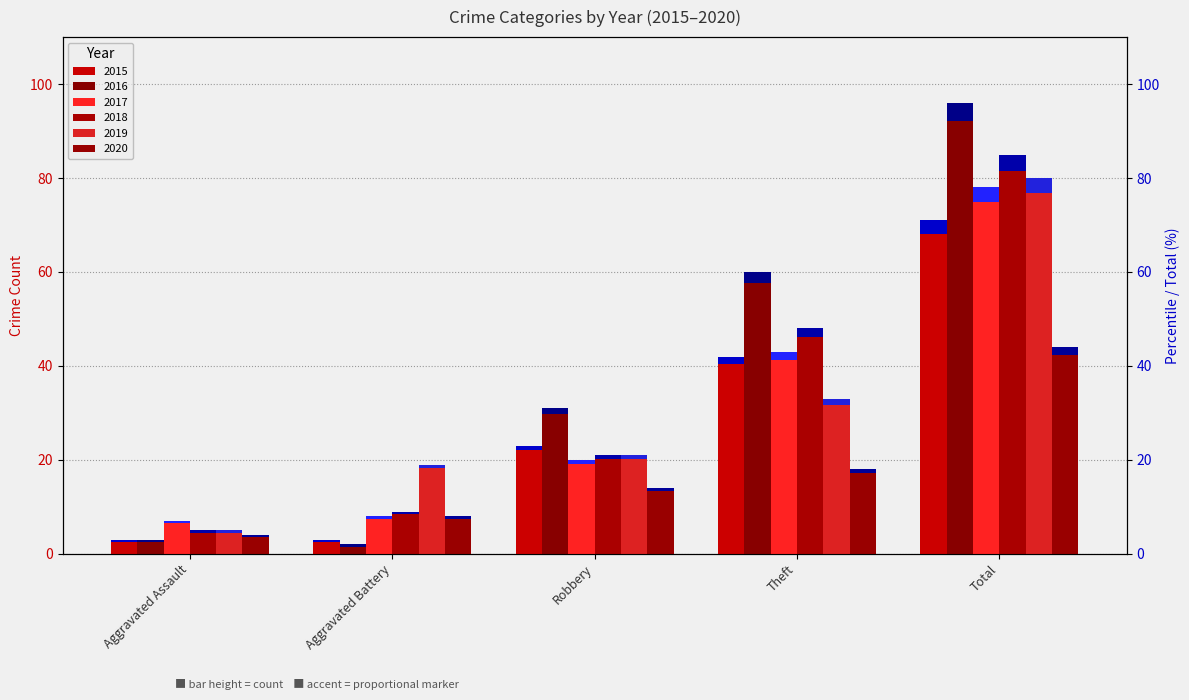

Between Theft and Total, which series saw the biggest shift?

2019